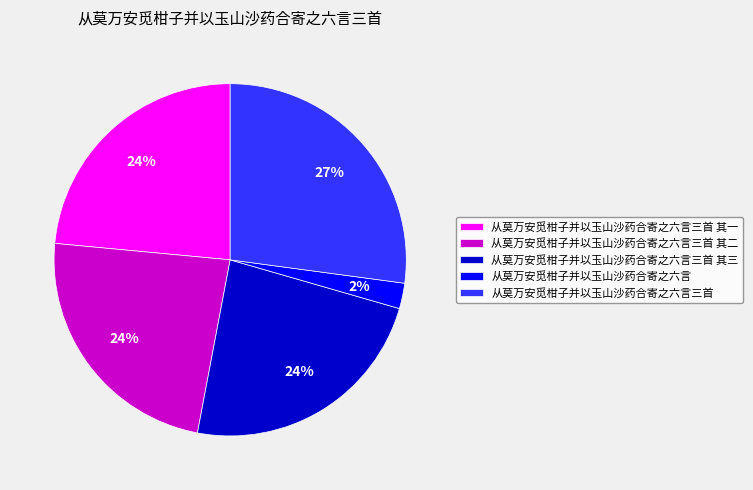

The 从莫万安觅柑子并以玉山沙药合寄之六言 slice represents 2% of the pie. True or false?

True